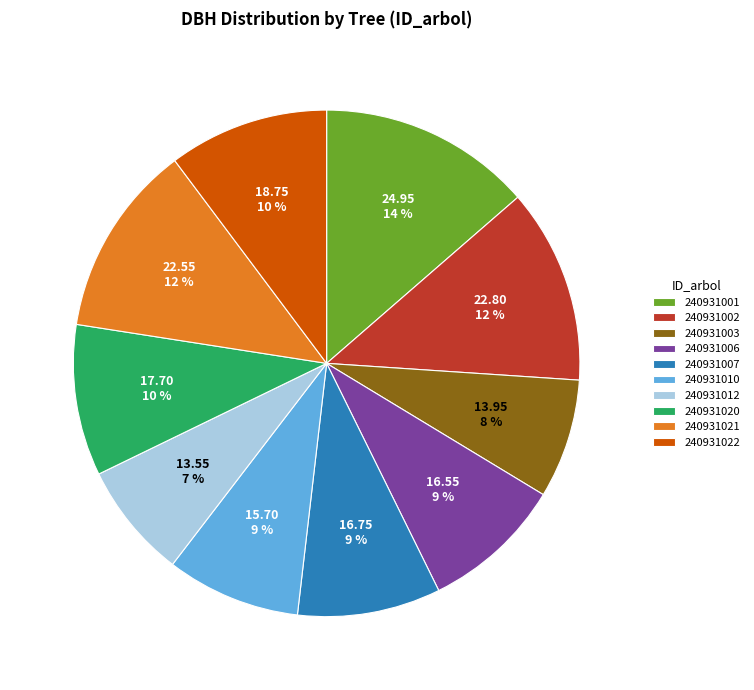

Is 240931006 the majority of the pie?

No